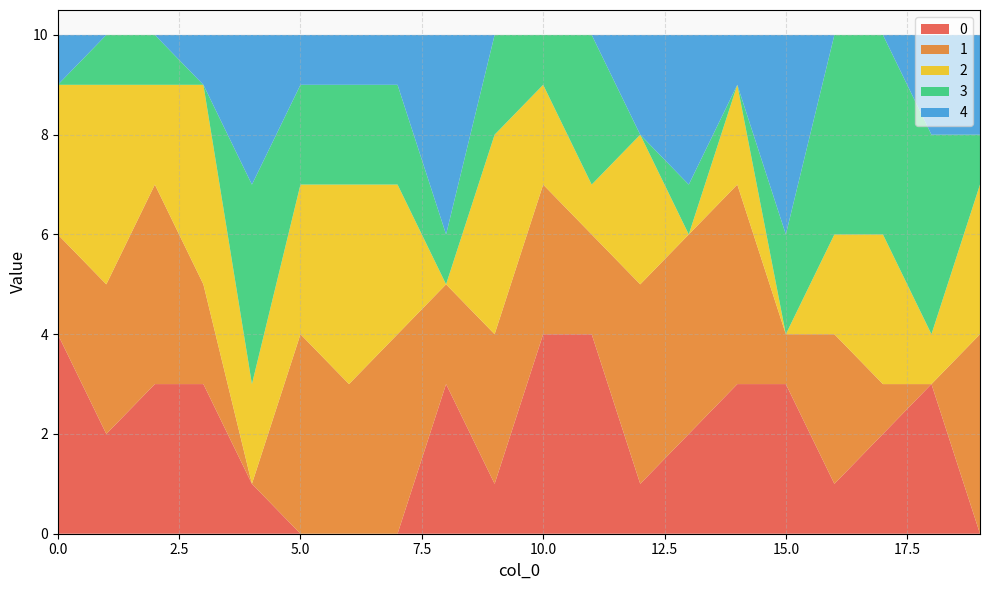

Reading left to right, transcribe all the data shown in this chart.

0: 4	2	3	3	1	0	0	0	3	1	4	4	1	2	3	3	1	2	3	0
1: 2	3	4	2	0	4	3	4	2	3	3	2	4	4	4	1	3	1	0	4
2: 3	4	2	4	2	3	4	3	0	4	2	1	3	0	2	0	2	3	1	3
3: 0	1	1	0	4	2	2	2	1	2	1	3	0	1	0	2	4	4	4	1
4: 1	0	0	1	3	1	1	1	4	0	0	0	2	3	1	4	0	0	2	2